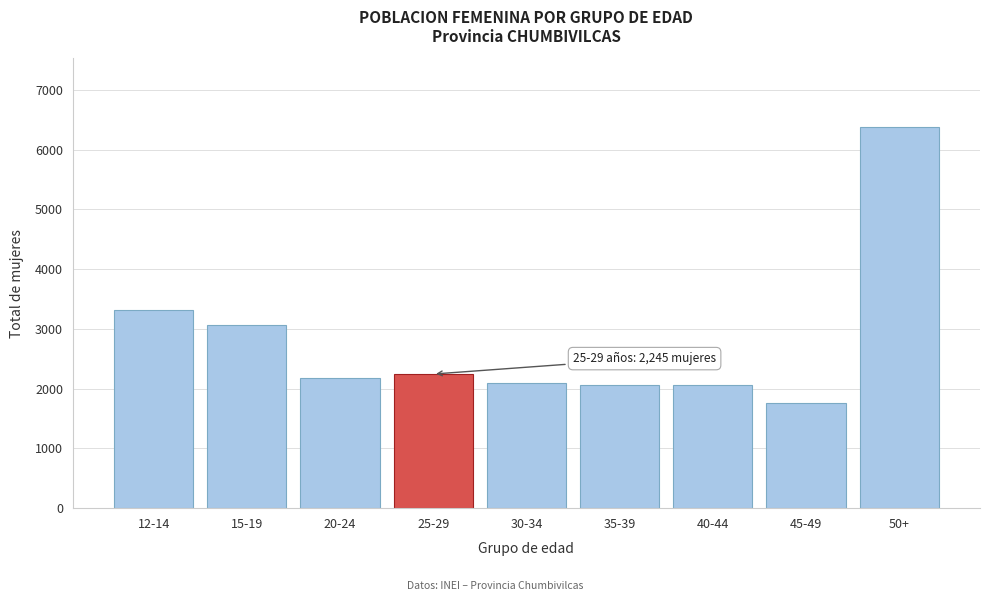

What is the value of the 6th bar from the left?

2067